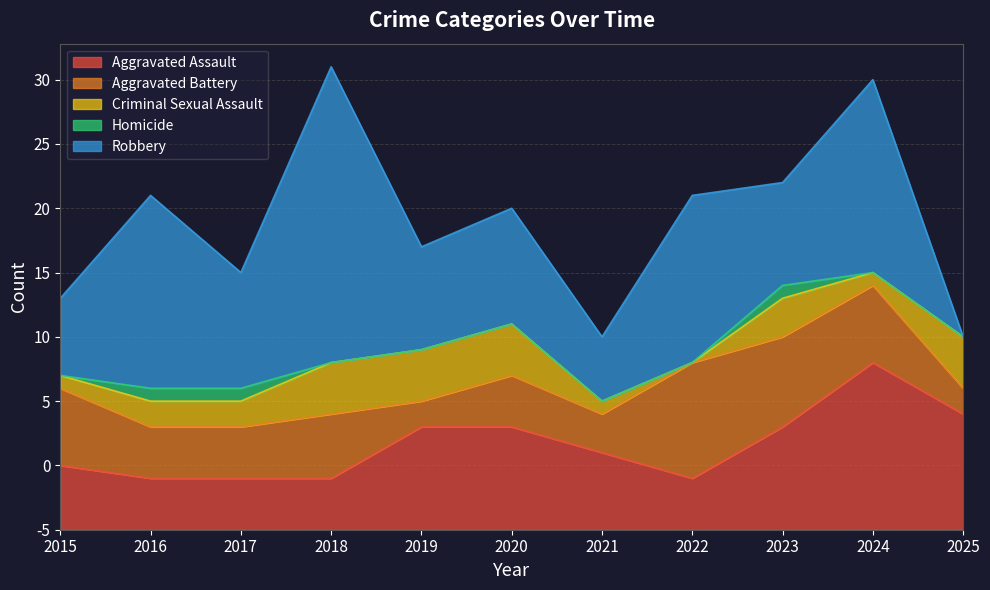

How many categories are shown in the chart?

11